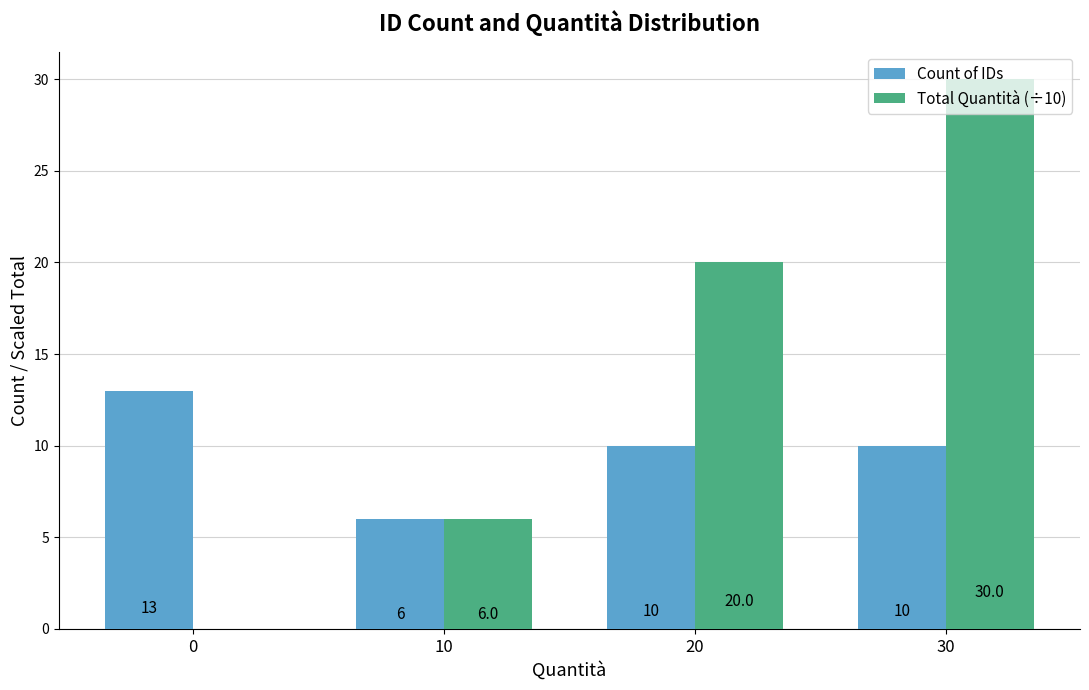

What is the total value across all series at 10?

12